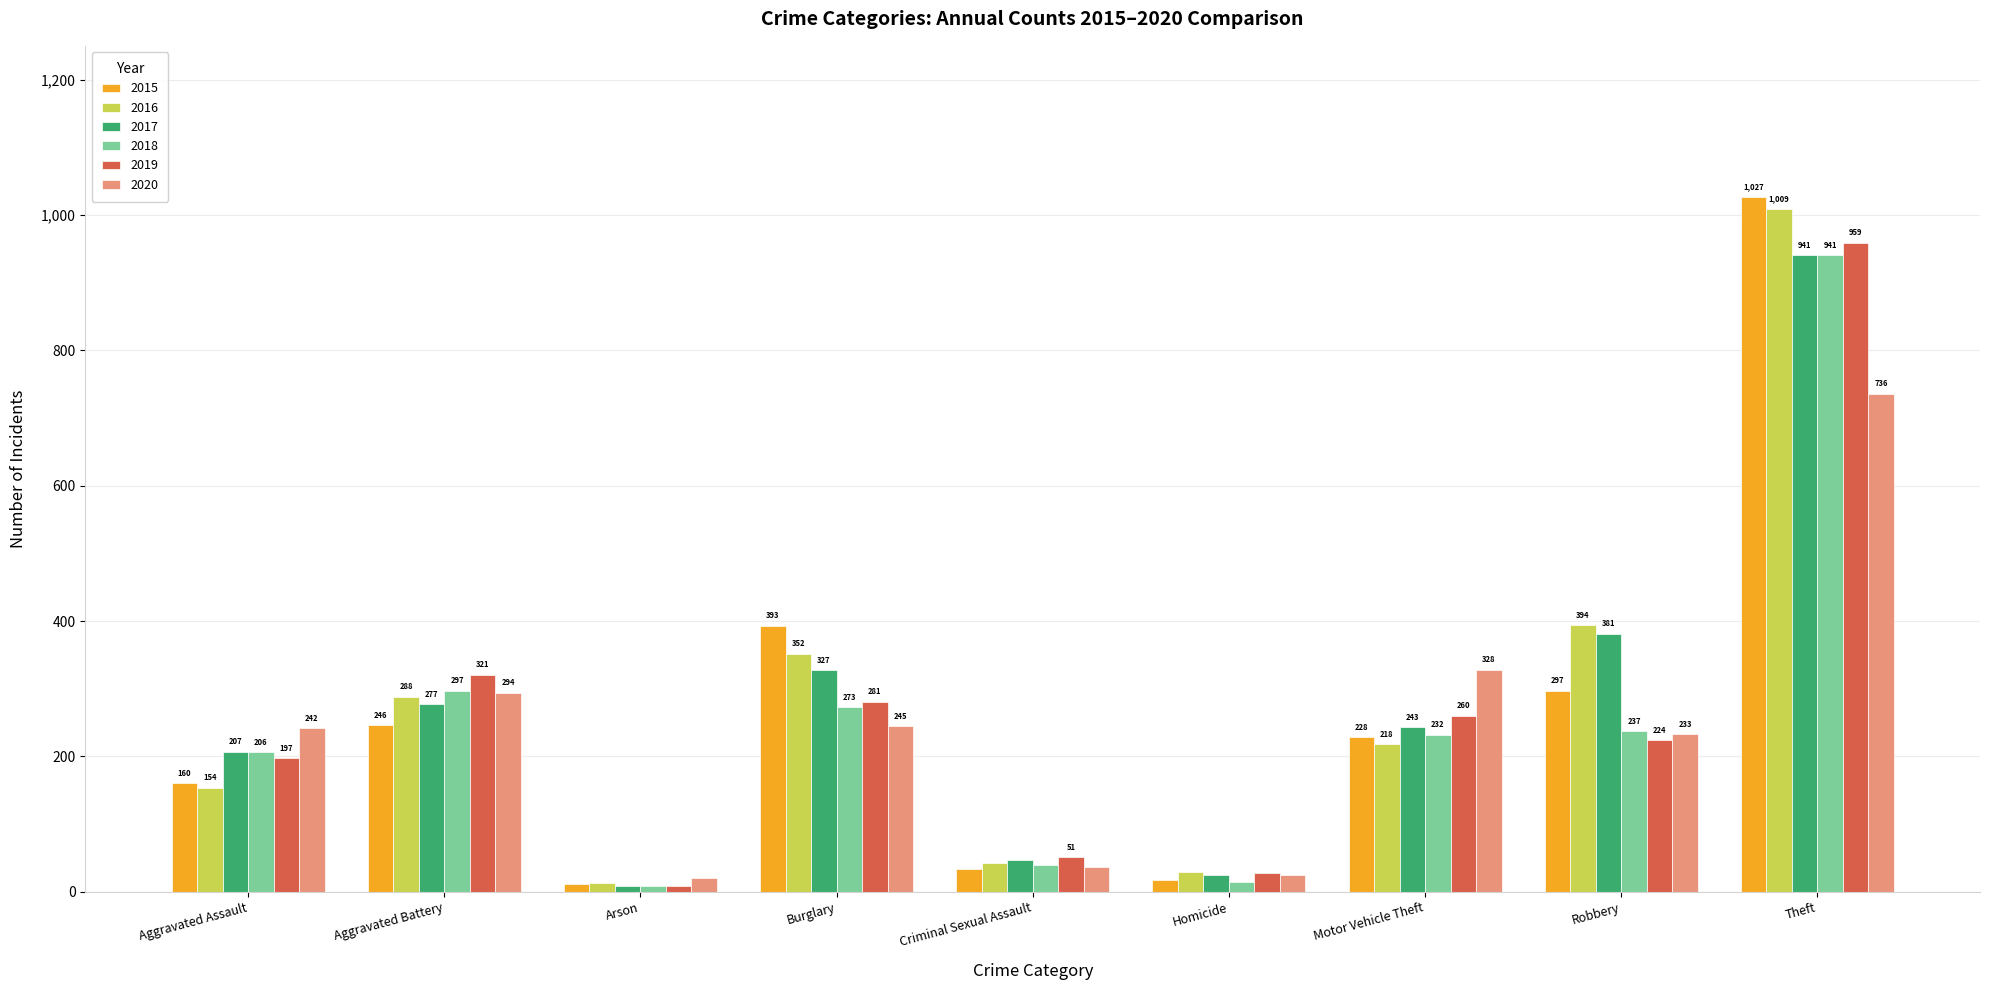

What is the average value of the 2016 series?

278